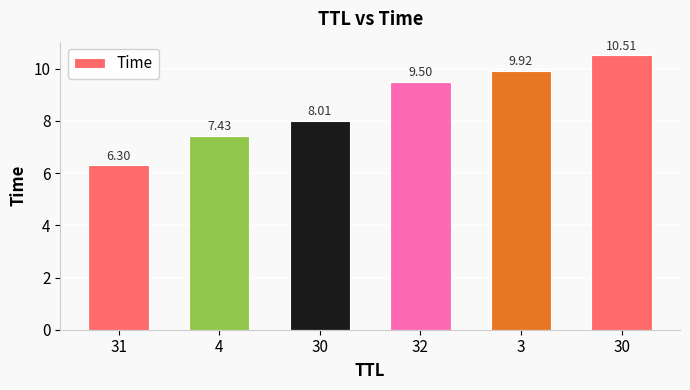

How many series are shown in this chart?

1